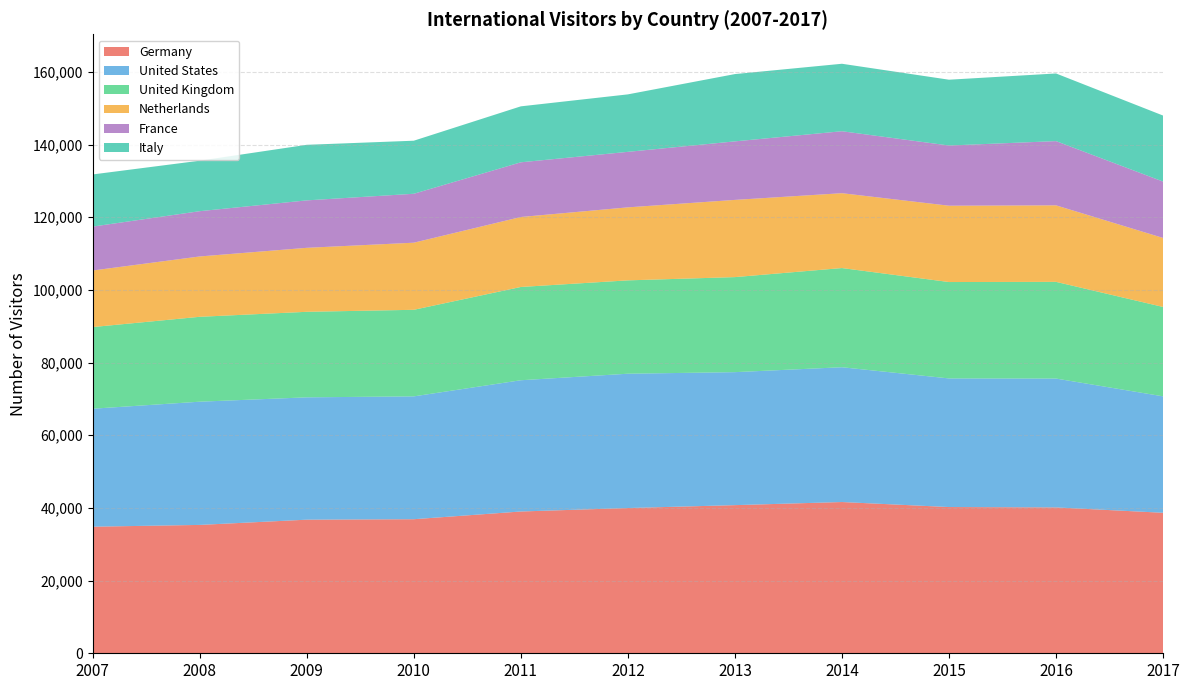

Reading left to right, what are all the values shown in this chart?

Germany: 2007=34839	2008=35328	2009=36769	2010=36897	2011=39021	2012=39973	2013=40771	2014=41626	2015=40246	2016=40146	2017=38669
United States: 2007=32469	2008=33914	2009=33671	2010=33812	2011=36126	2012=36970	2013=36603	2014=37101	2015=35401	2016=35465	2017=32047
United Kingdom: 2007=22473	2008=23364	2009=23540	2010=23824	2011=25668	2012=25692	2013=26156	2014=27296	2015=26527	2016=26612	2017=24602
Netherlands: 2007=15564	2008=16606	2009=17610	2010=18467	2011=19255	2012=20092	2013=21249	2014=20602	2015=21005	2016=21057	2017=18991
France: 2007=12089	2008=12462	2009=13059	2010=13468	2011=15058	2012=15280	2013=16110	2014=17055	2015=16569	2016=17682	2017=15516
Italy: 2007=14350	2008=13893	2009=15292	2010=14602	2011=15400	2012=15816	2013=18519	2014=18568	2015=18111	2016=18615	2017=18169